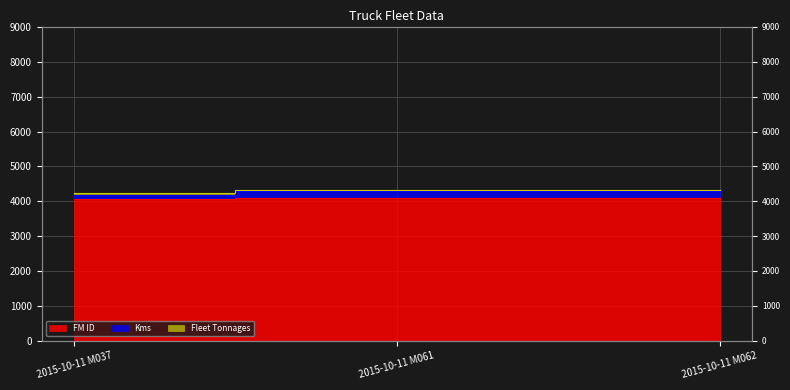

Which category has the lowest value in the FM ID series?

2015-10-11 M037